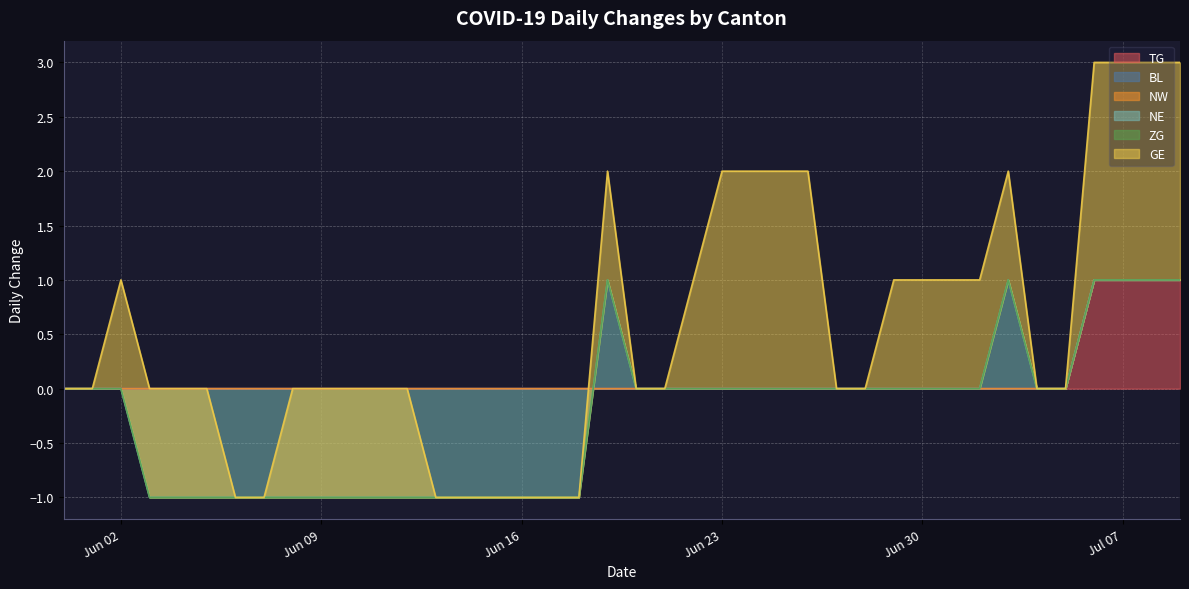

Where do NE and TG first cross each other?

2020-06-18 and 2020-06-19